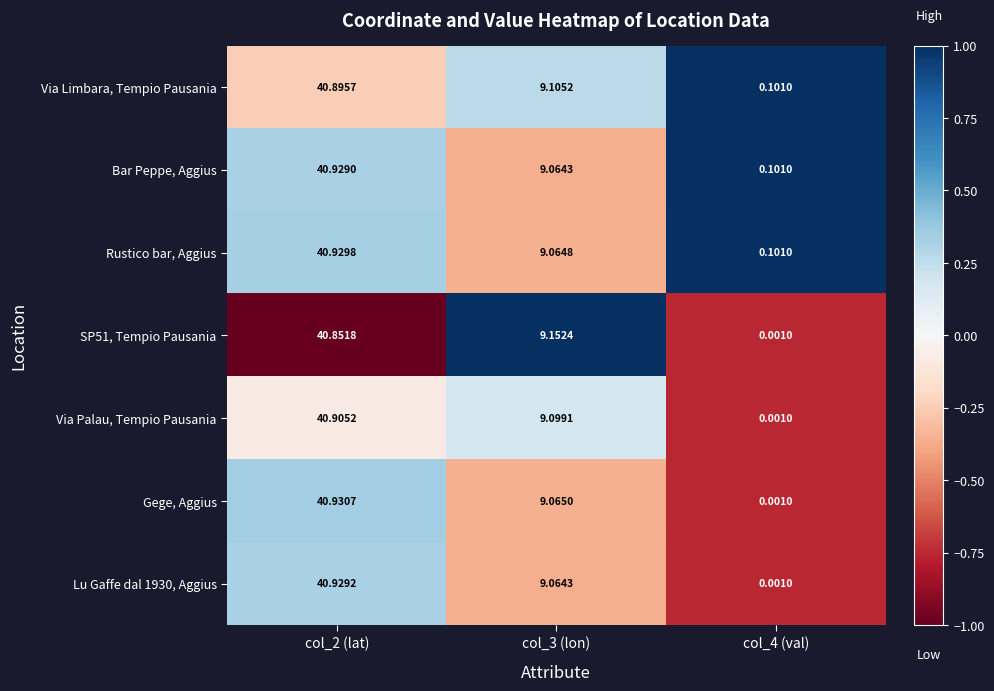

How many distinct data groups are displayed?

7